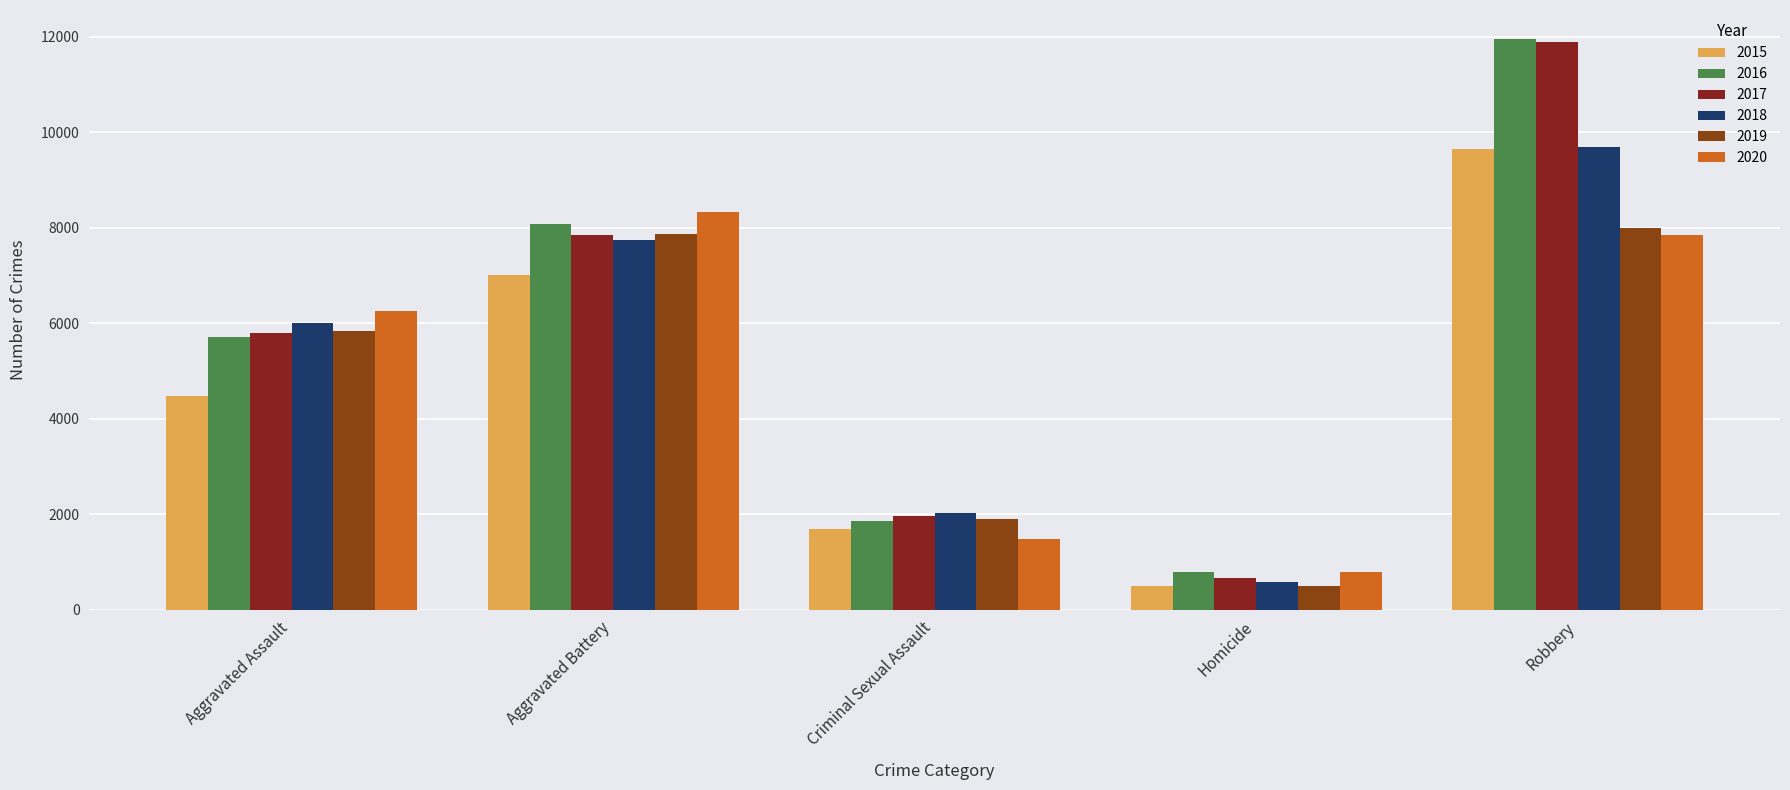

How many categories are shown in the chart?

5